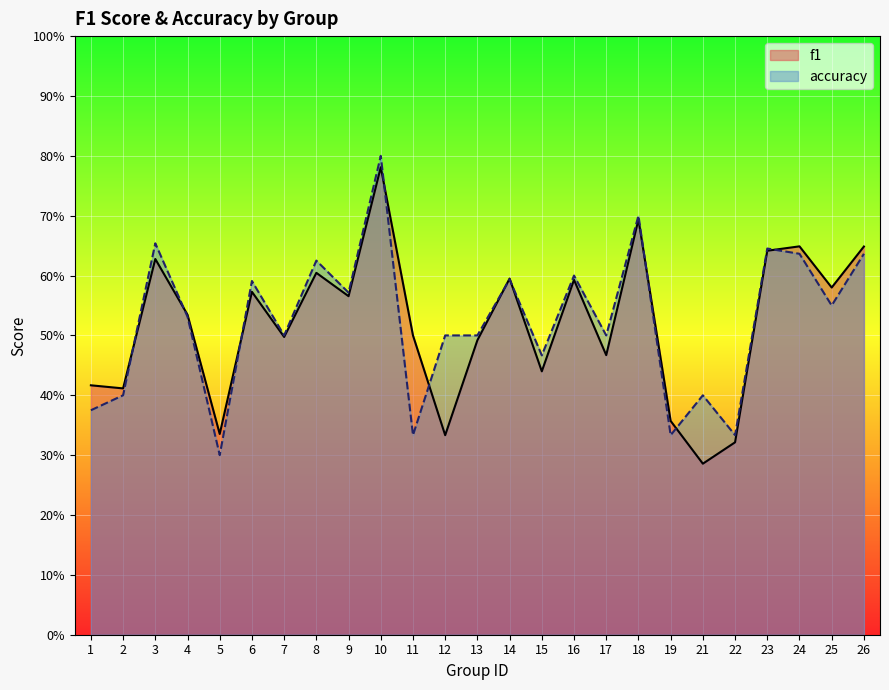

How many accuracy values are between 0 and 1?

25